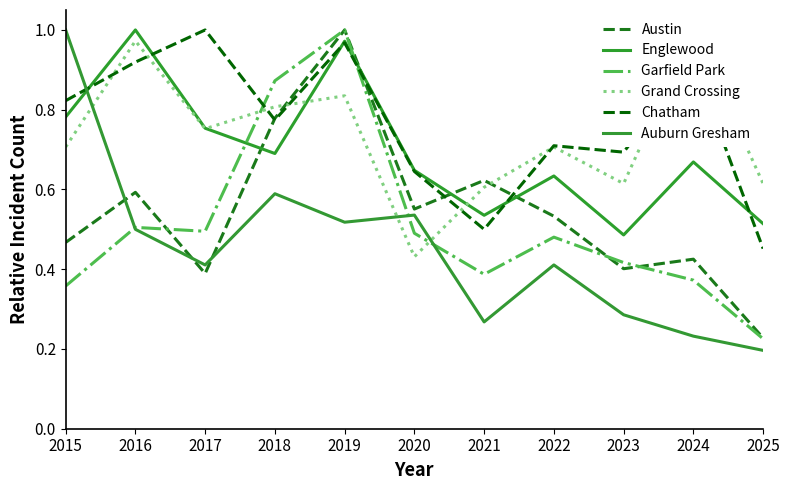

Count the number of categories in the chart.

11